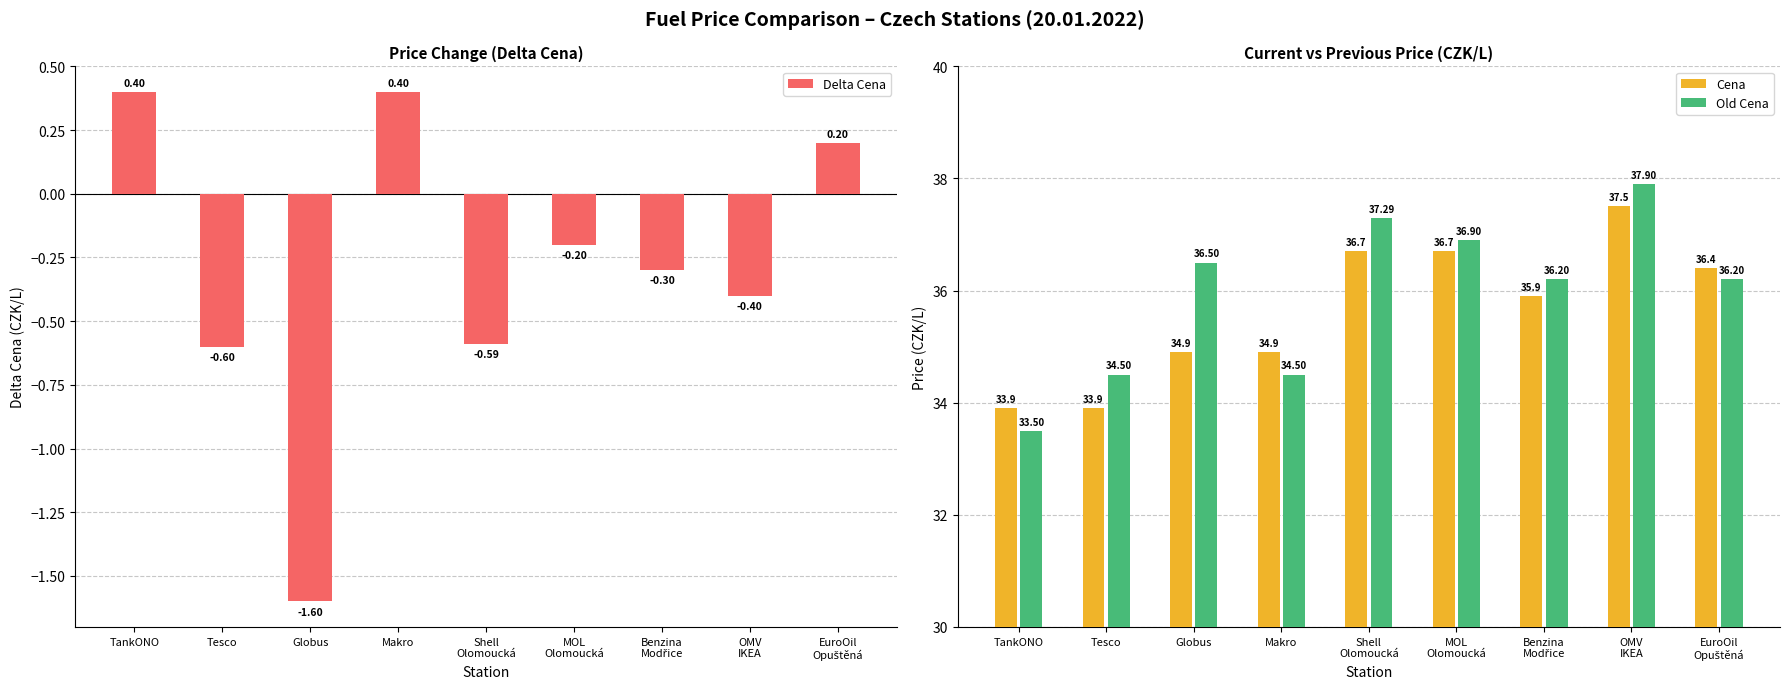

How many groups of bars are there?

9